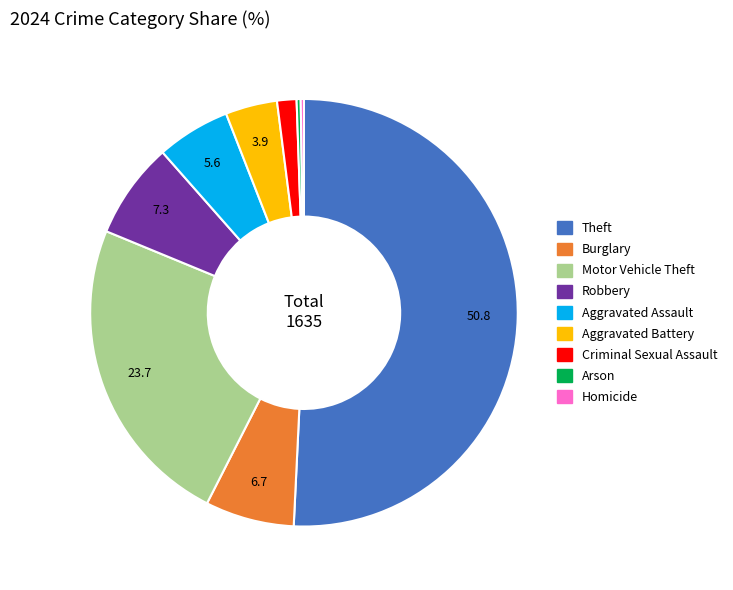

Do Theft and Burglary together represent more than half of the pie?

Yes